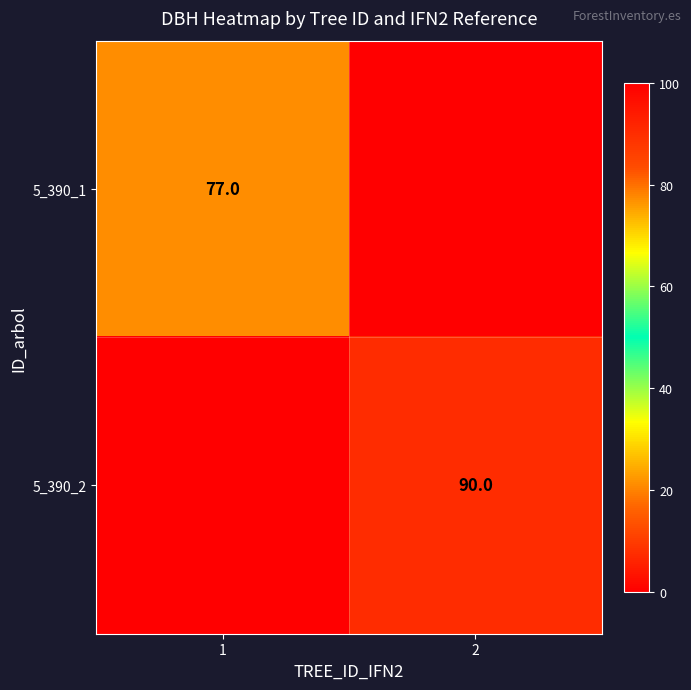

Is it true that 5_390_1 equals 77 at 1?

True